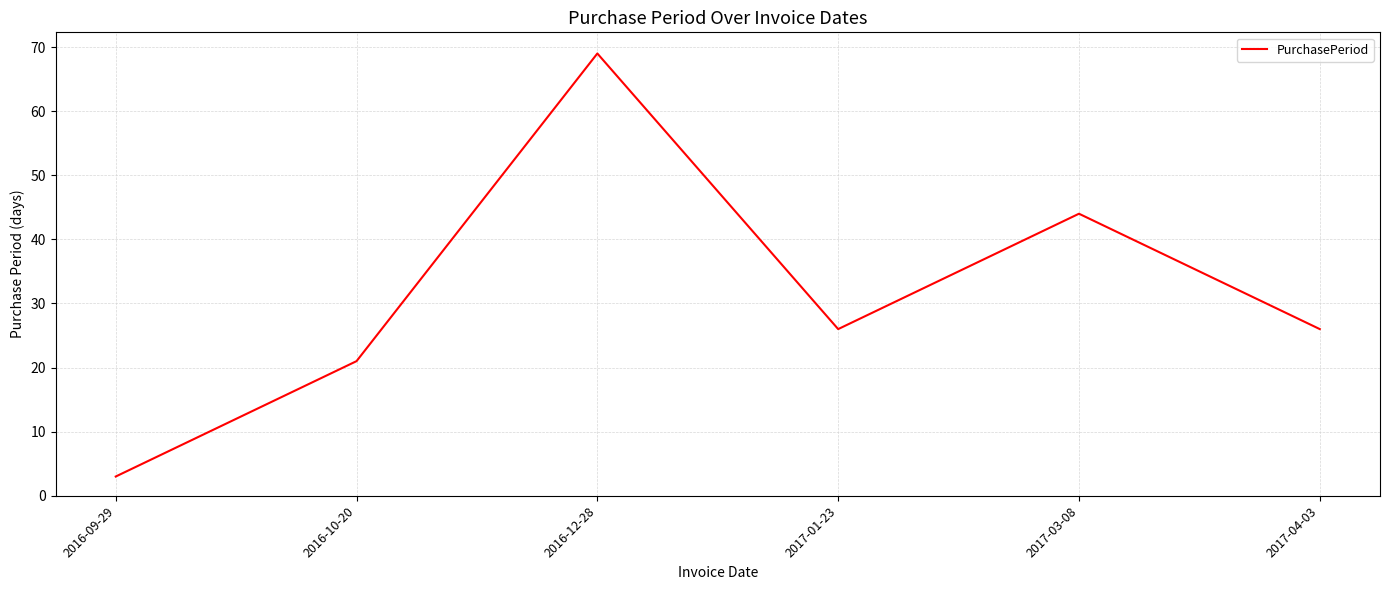

What is the difference between the maximum and second lowest values?

48